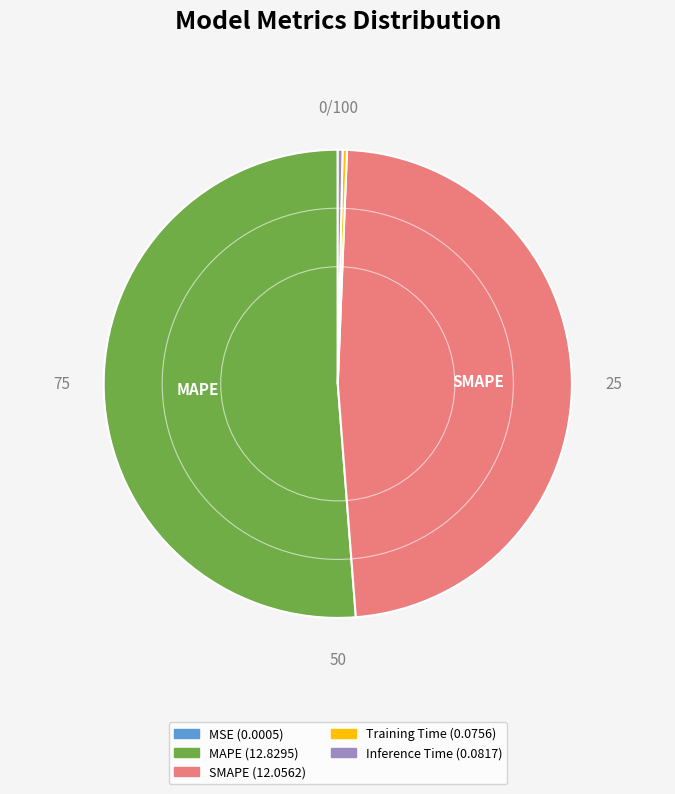

Which category has the biggest portion of the pie?

MAPE